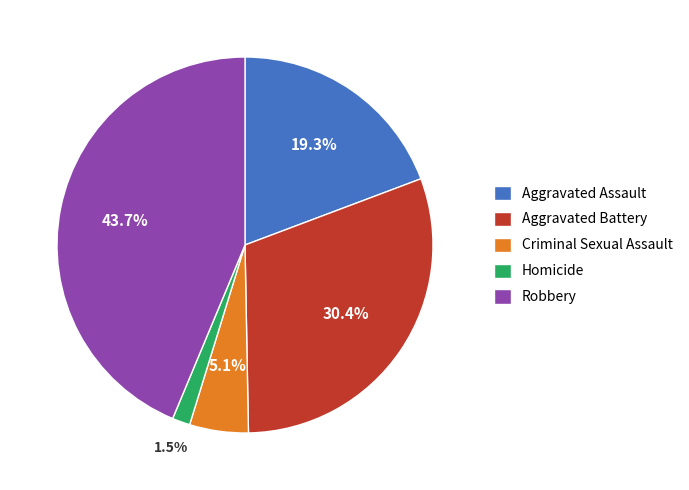

Which category has the smallest portion of the pie?

Homicide